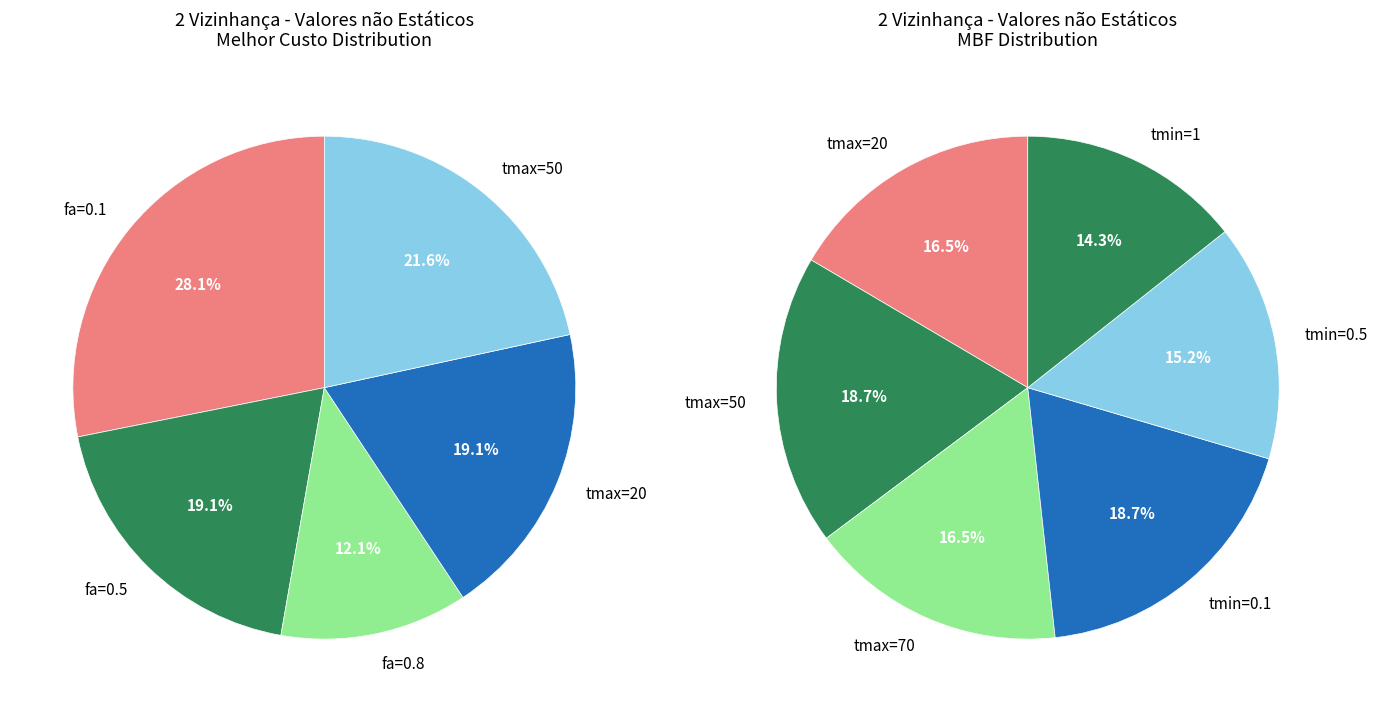

The tmin=1 slice represents 15% of the pie. True or false?

False